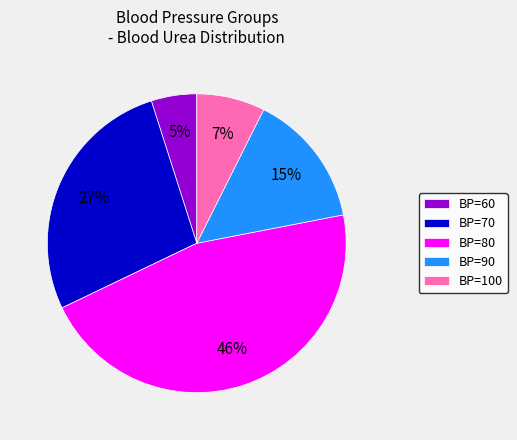

What is the largest slice in the pie chart?

BP=80